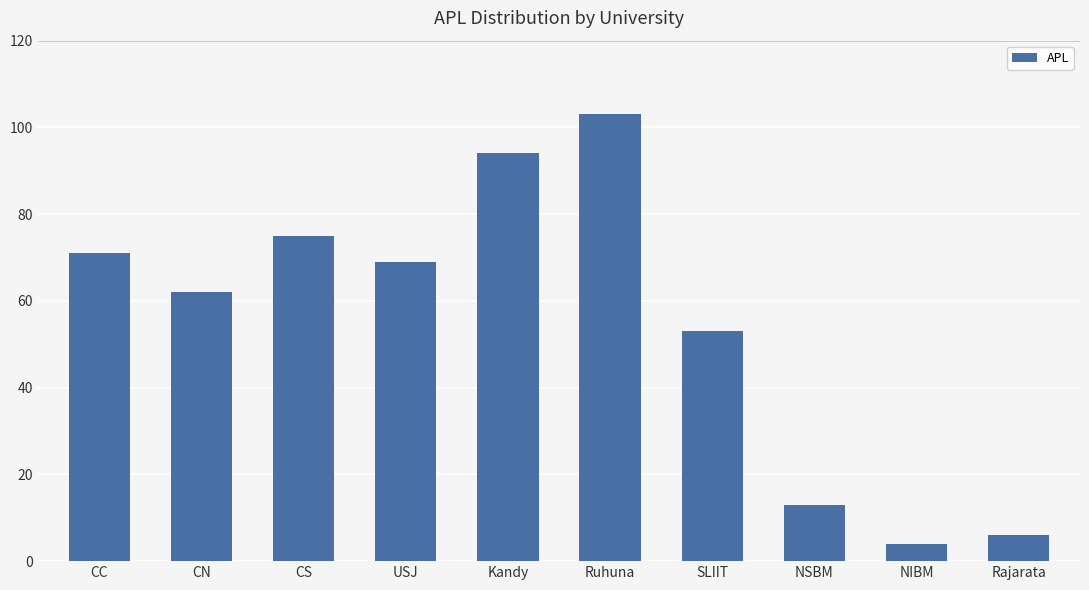

What is the label of the 2nd bar from the right?

NIBM